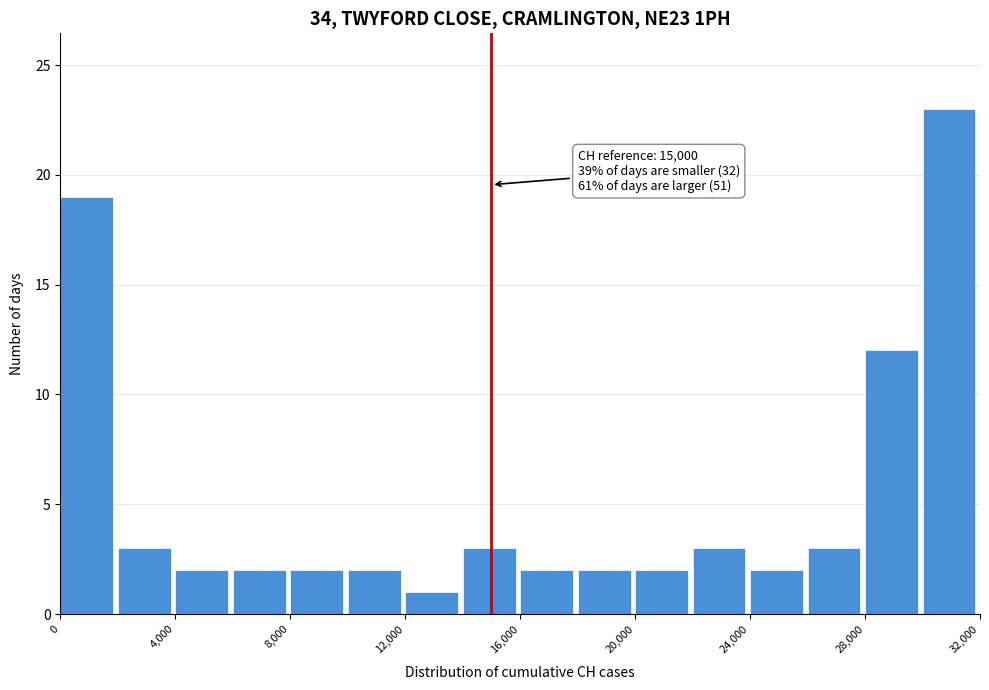

Which range on the x-axis has the tallest bar?

30000 to 32000